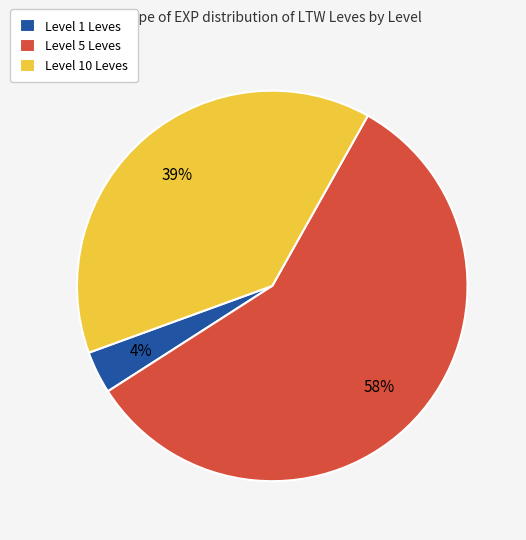

Combined, do Level 1 Leves and Level 5 Leves account for over 50%?

Yes